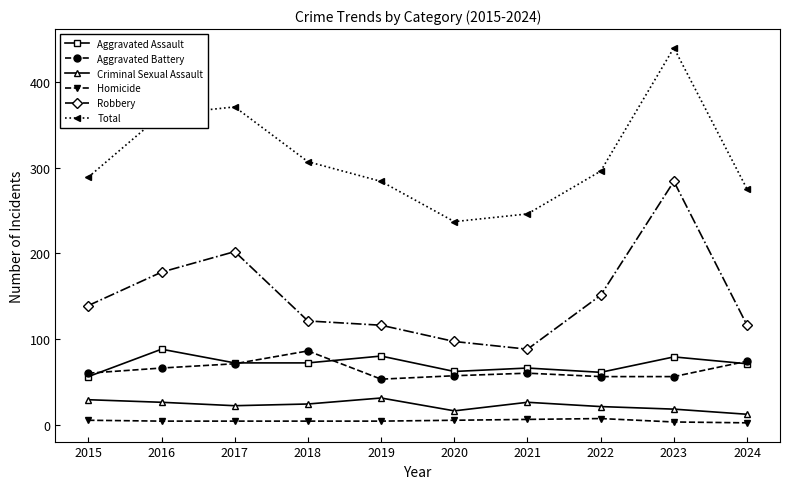

What is the maximum value shown in the chart?

440